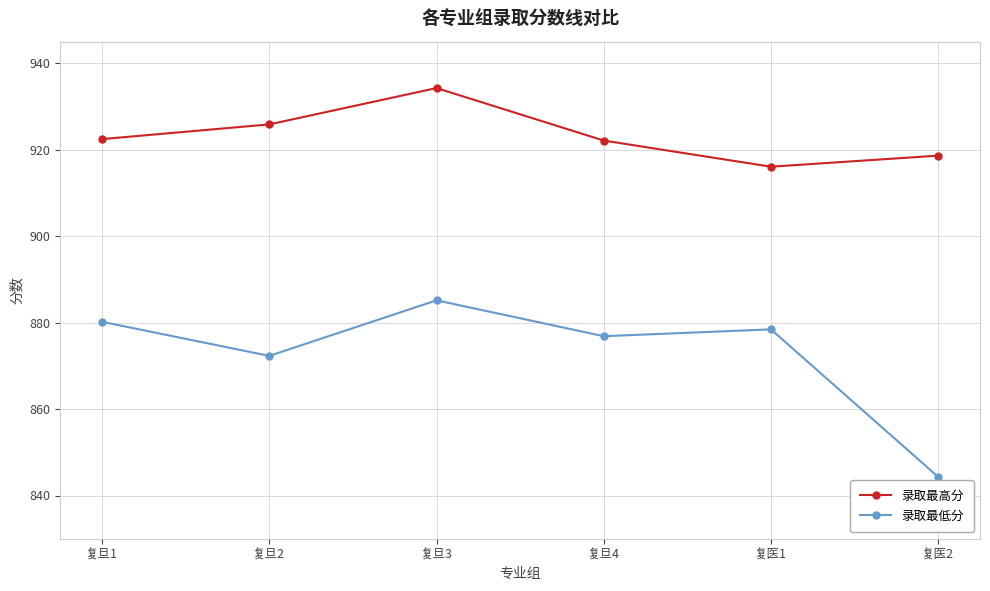

What are all the series names shown in the legend?

录取最高分, 录取最低分